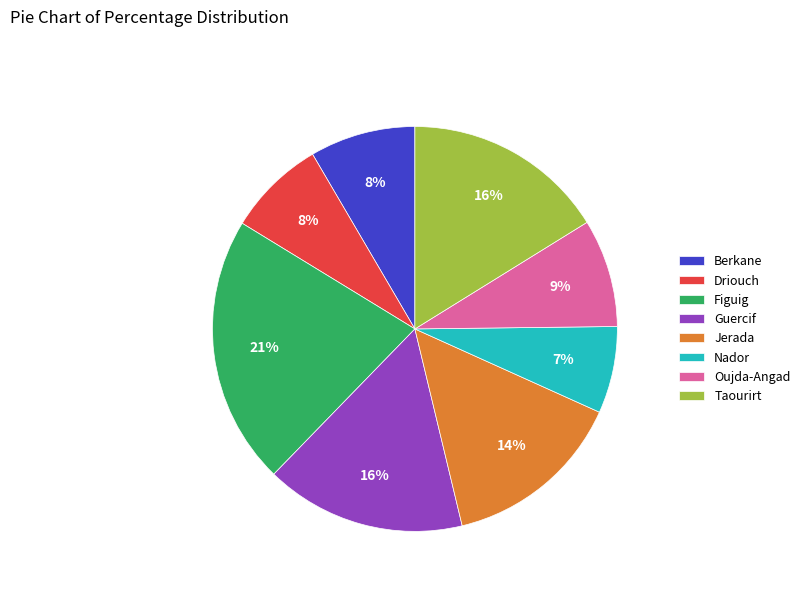

How many slices are in this pie chart?

8